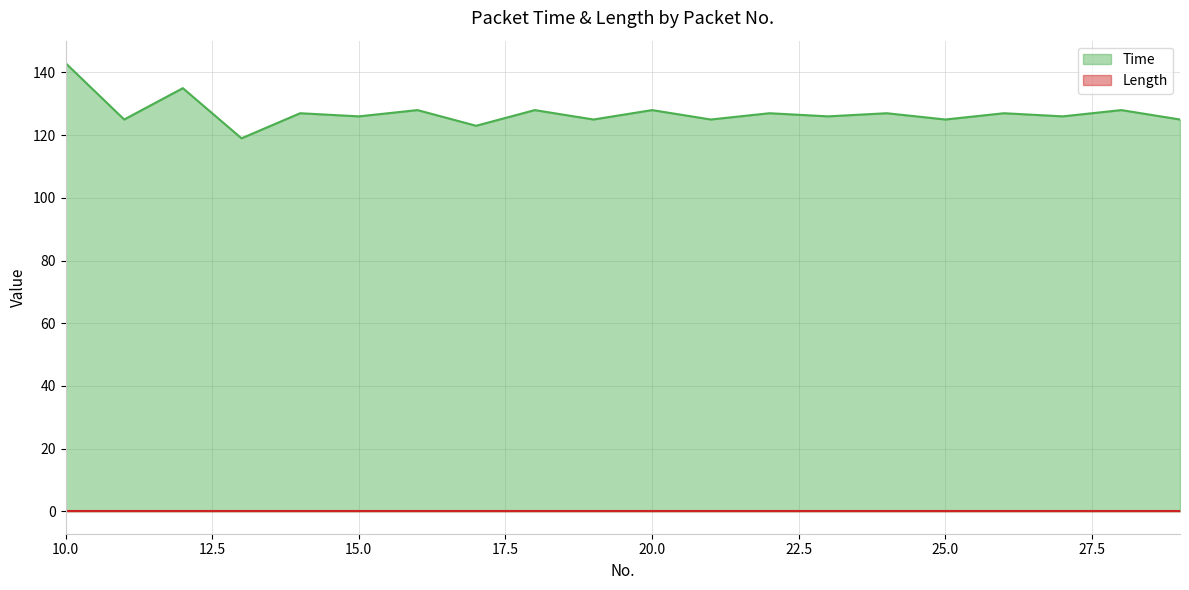

What is the value of the 15th point from the left?

127.0